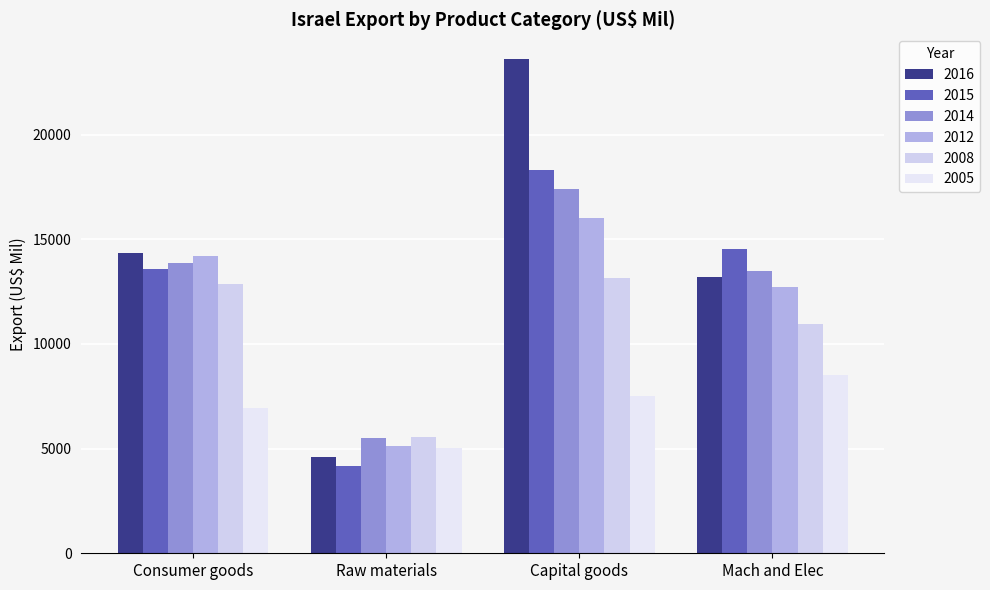

The value of 2008 at Capital goods is 13128.0. True or false?

True